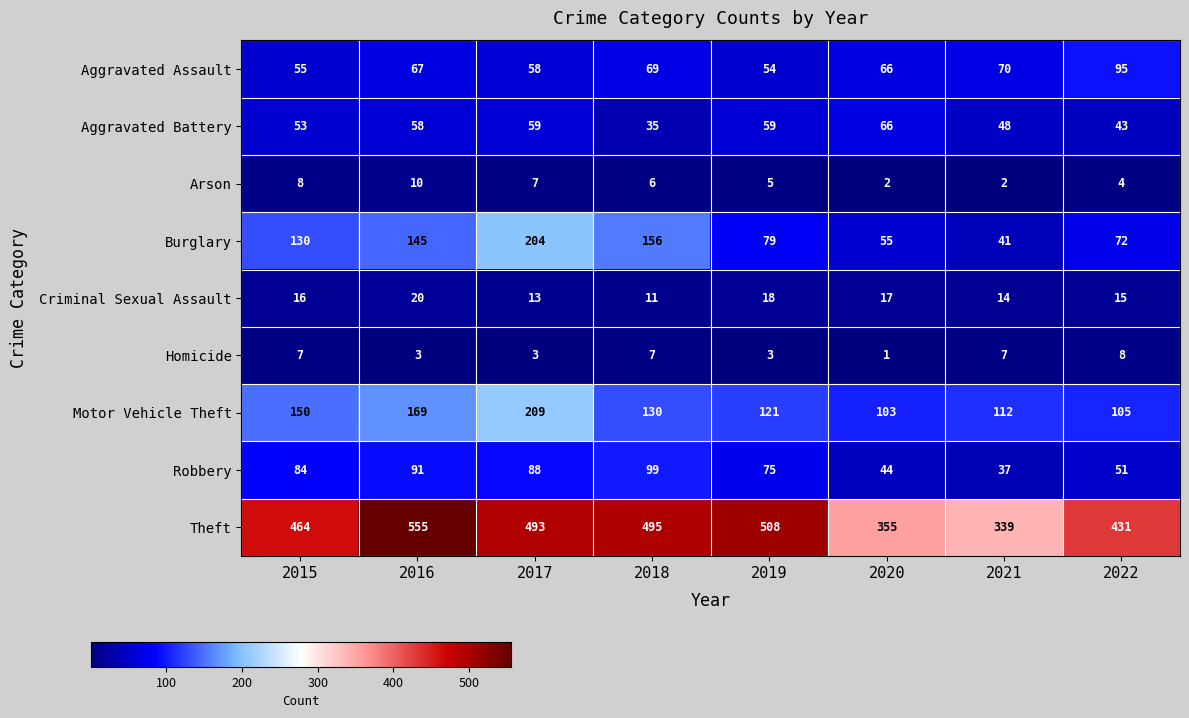

Which series has the widest spread of values?

Theft